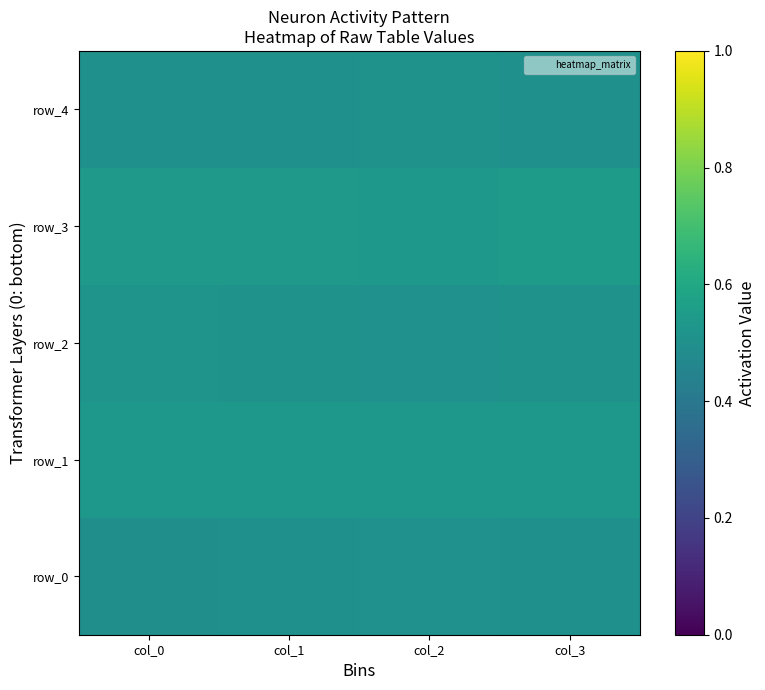

Rank the series at col_0 from highest to lowest value.

row_3, row_1, row_2, row_4, row_0